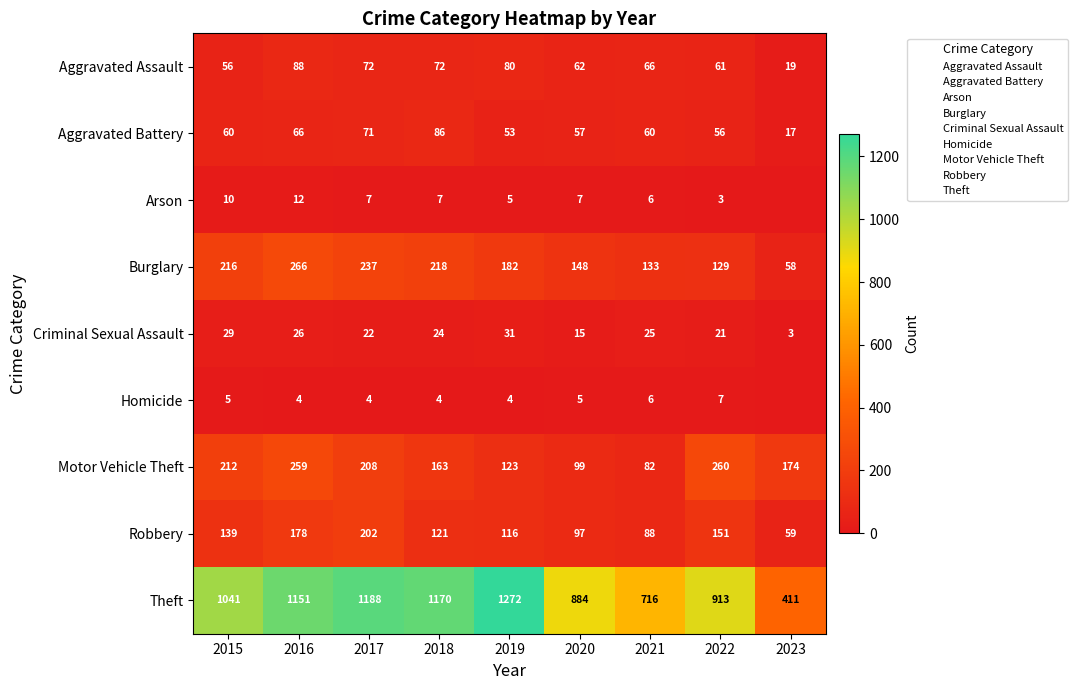

What is the spread (max minus min) of values at 2021?

710